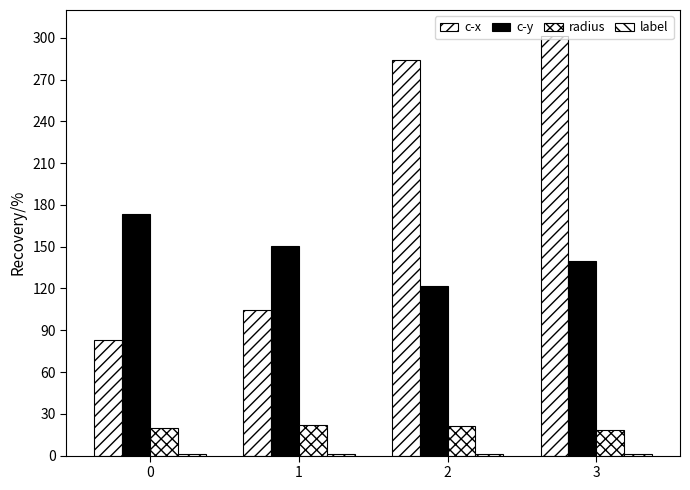

Which has a higher value, 2 or 1?

2